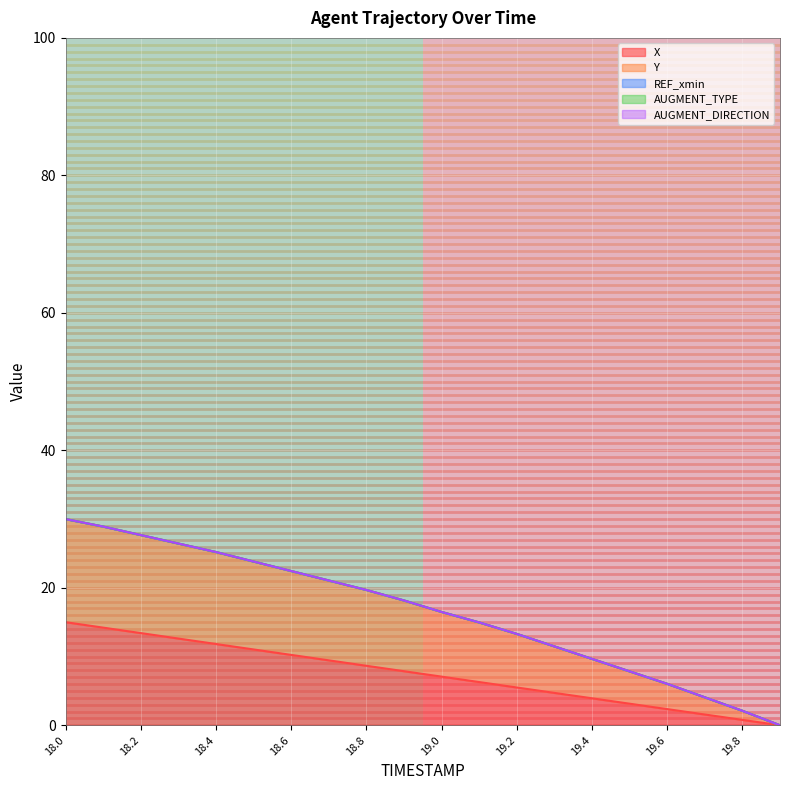

What is the maximum value for X?

15.0